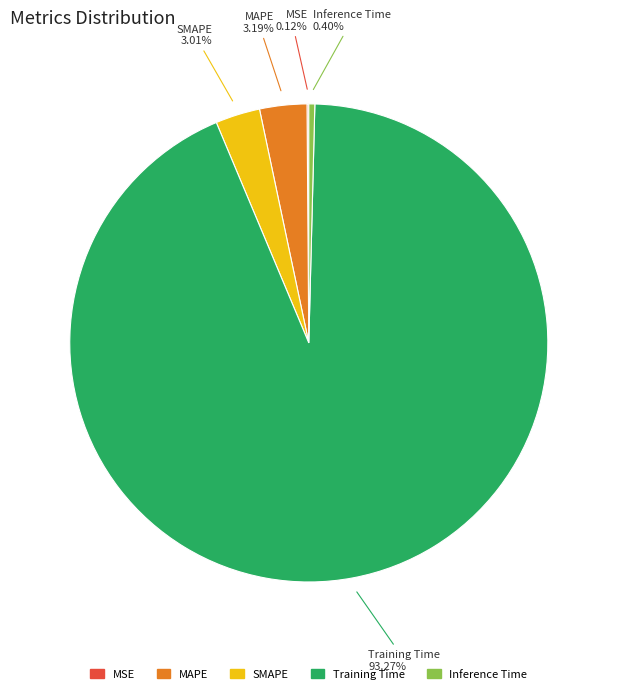

Which has a higher value, MAPE or Inference Time?

MAPE